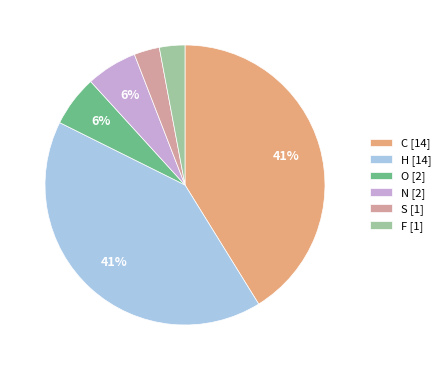

To the nearest percent, what percentage of the pie is N?

6%